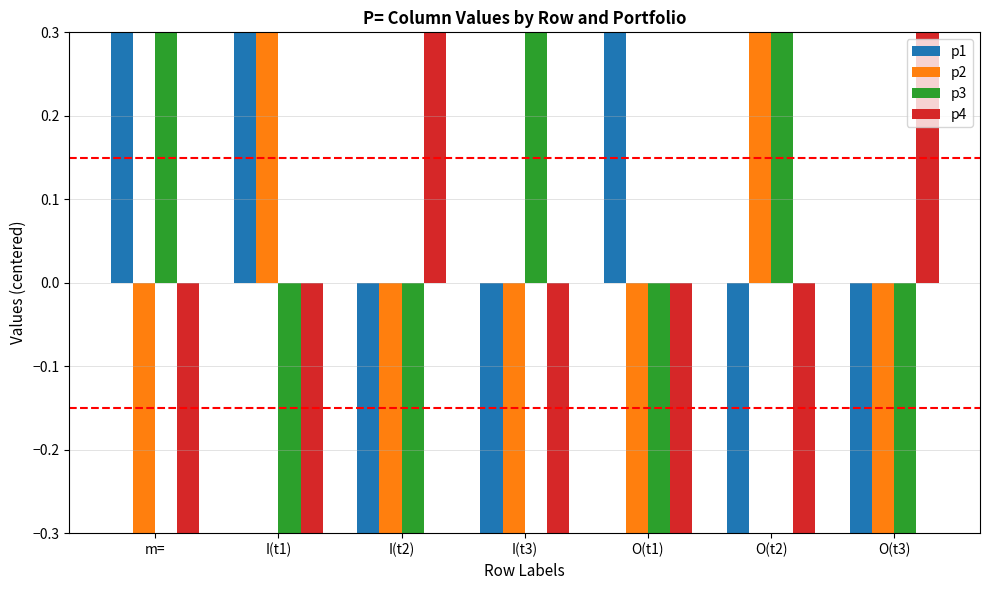

Reading right to left, what are all the values shown in this chart?

p1: O(t3)=-0.5	O(t2)=-0.5	O(t1)=0.5	I(t3)=-0.5	I(t2)=-0.5	I(t1)=0.5	m==0.5
p2: O(t3)=-0.5	O(t2)=0.5	O(t1)=-0.5	I(t3)=-0.5	I(t2)=-0.5	I(t1)=0.5	m==-0.5
p3: O(t3)=-0.5	O(t2)=0.5	O(t1)=-0.5	I(t3)=0.5	I(t2)=-0.5	I(t1)=-0.5	m==0.5
p4: O(t3)=0.5	O(t2)=-0.5	O(t1)=-0.5	I(t3)=-0.5	I(t2)=0.5	I(t1)=-0.5	m==-0.5